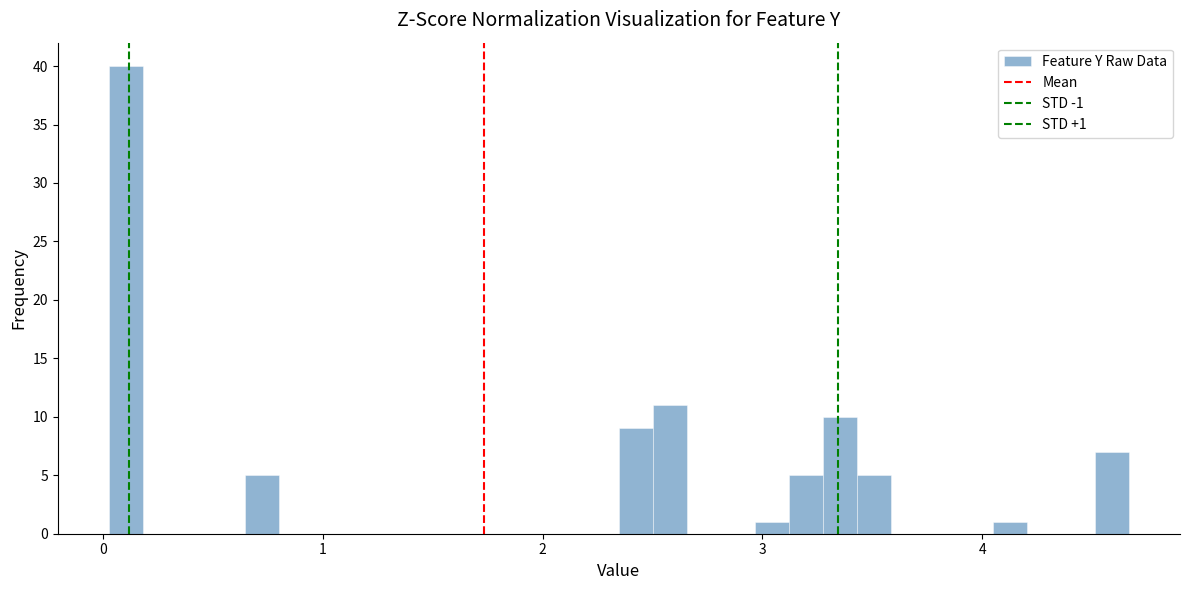

Read against the x-axis, roughly where is the centre of the tallest bar?

0.1